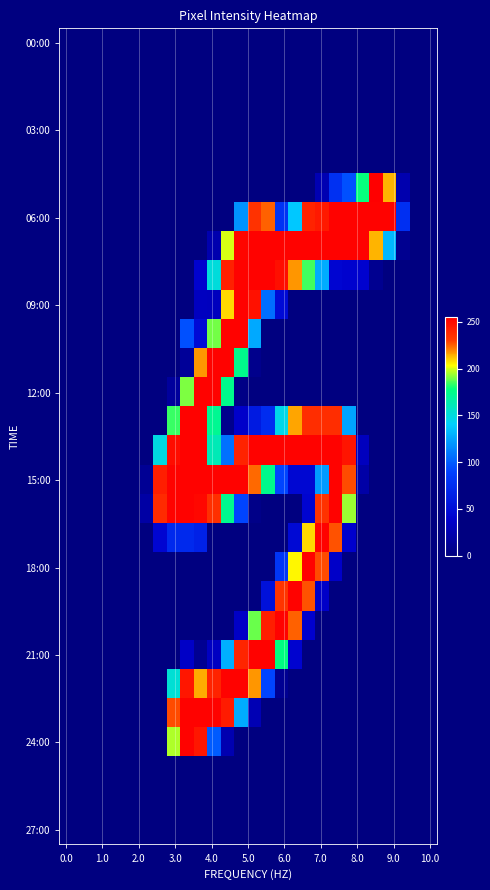

At which category is the sum across all series the highest?

13